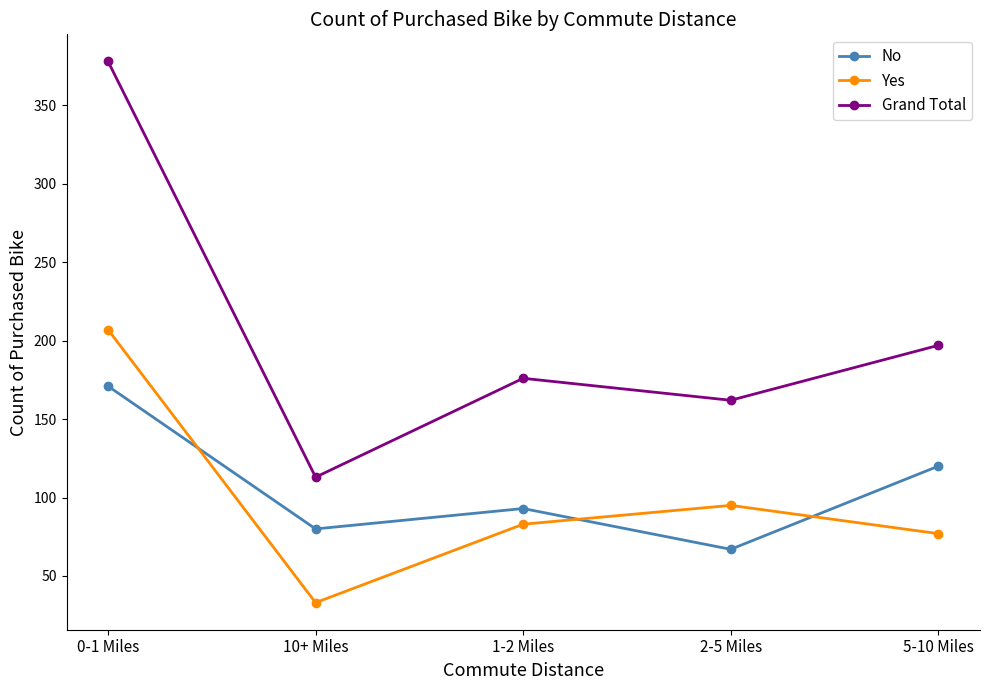

At 0-1 Miles, list the series in order from smallest to largest.

No, Yes, Grand Total